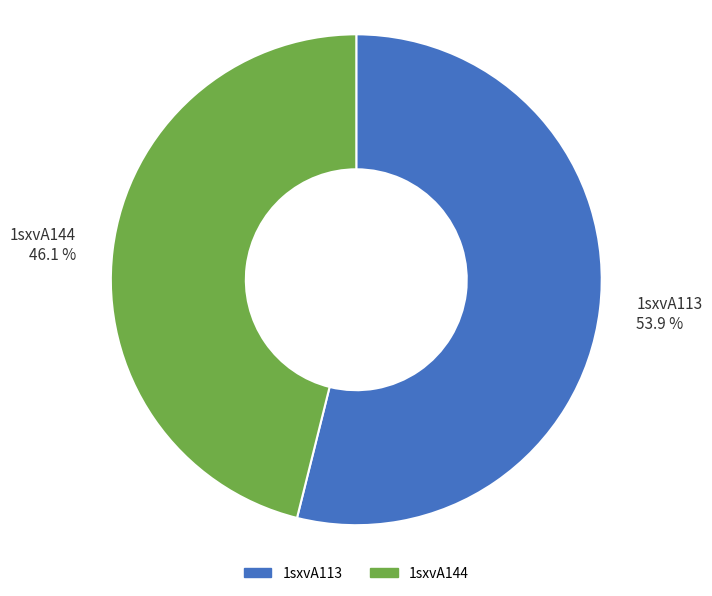

Which has a higher value, 1sxvA113 or 1sxvA144?

1sxvA113